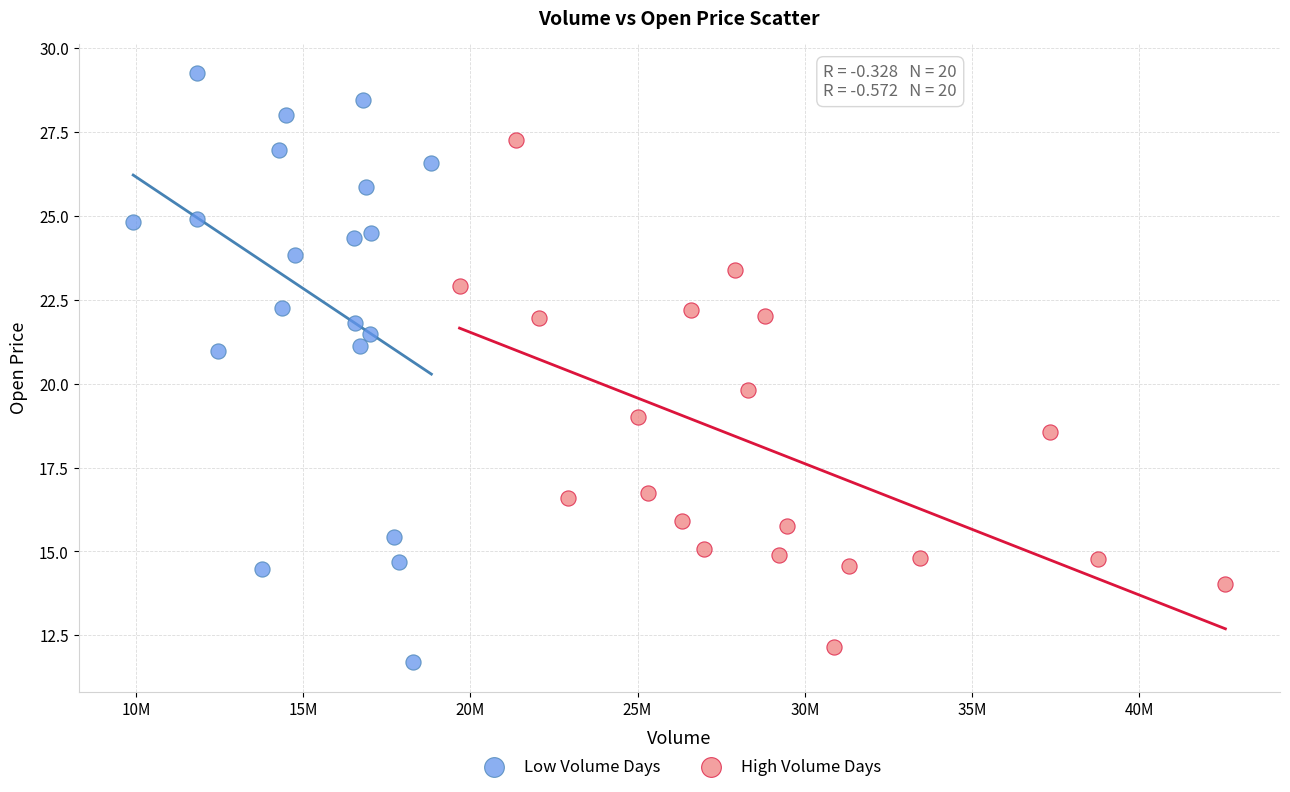

Which series contains the highest Y value?

Low Volume Days